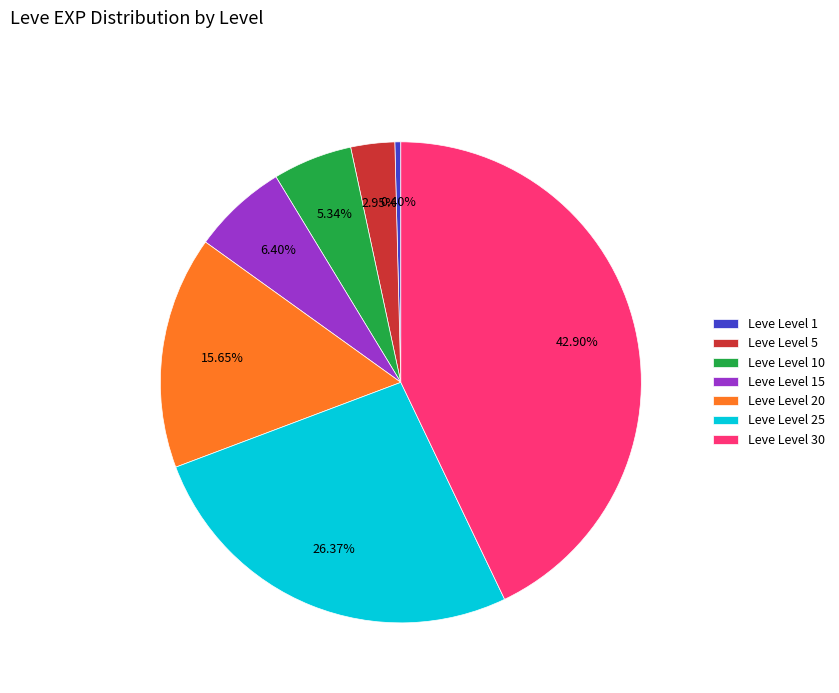

Which slice is the smallest?

Leve Level 1